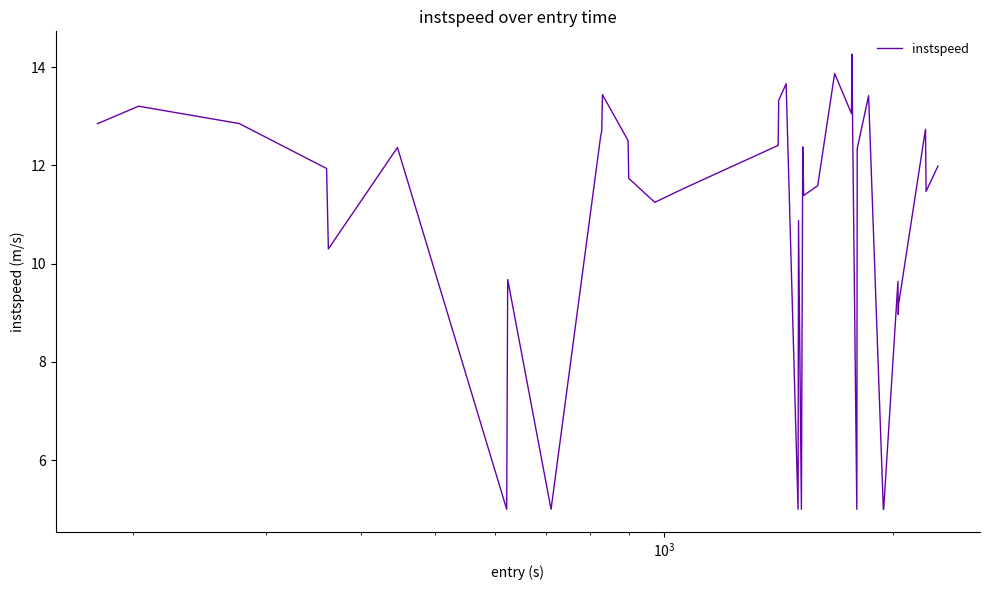

True or false: the data has more than 2 interior local peaks.

True